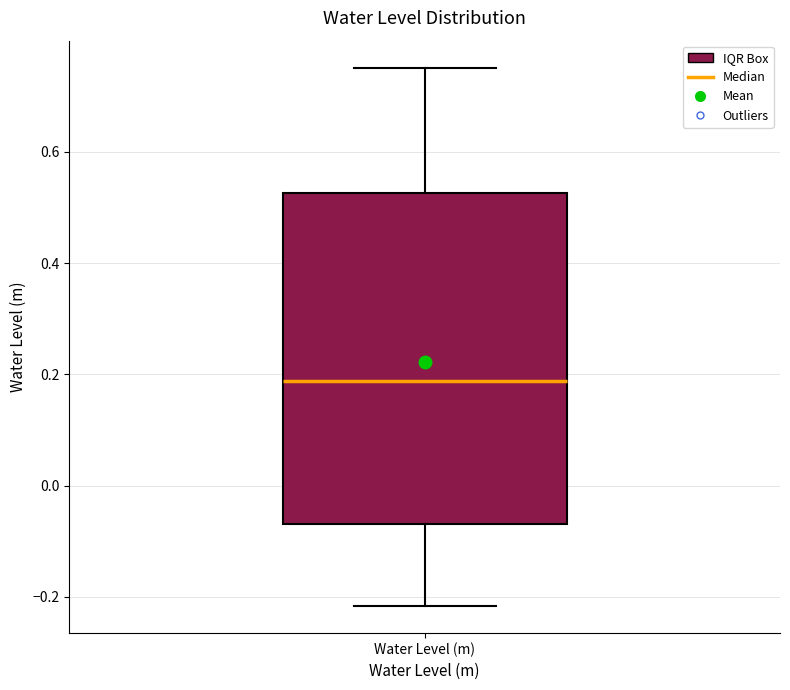

Read this box plot against the y-axis: the position of the median line, the range covered by the box, and the ends of both whiskers. The values are not printed on the chart, so give them approximately, as read against the axis.

median 0.18, box -0.06 to 0.52, whiskers -0.22 to 0.76